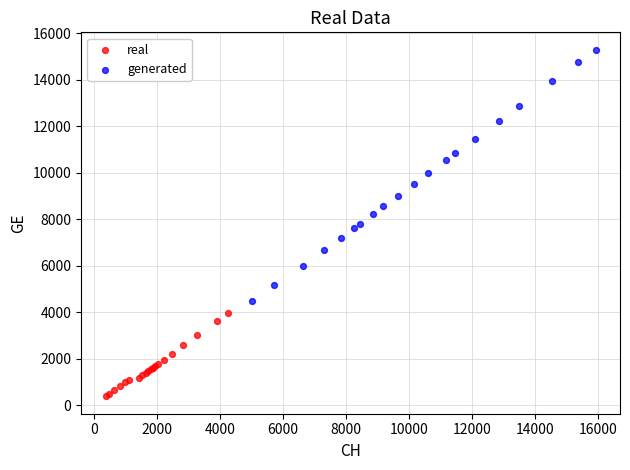

Which series contains the highest Y value?

generated